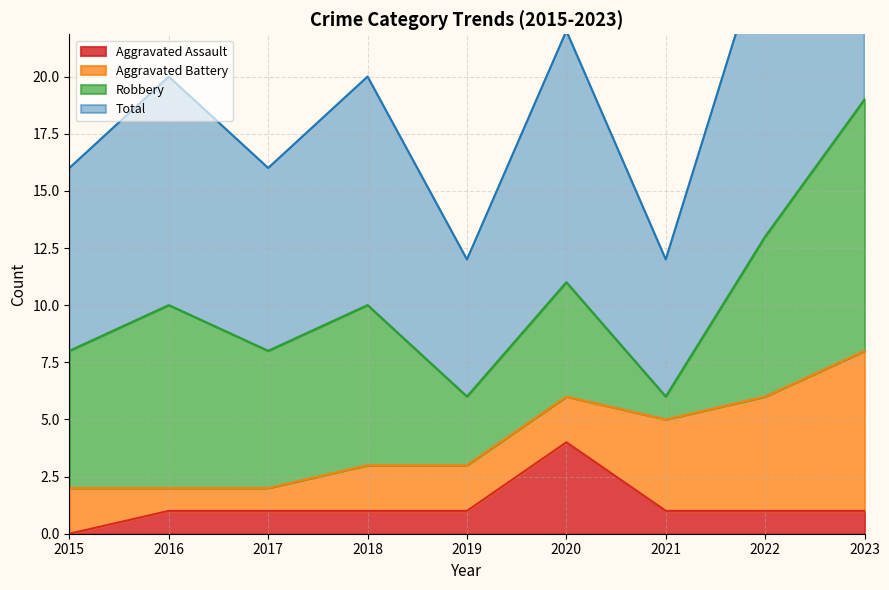

How many interior local peaks does the Aggravated Assault series have?

1